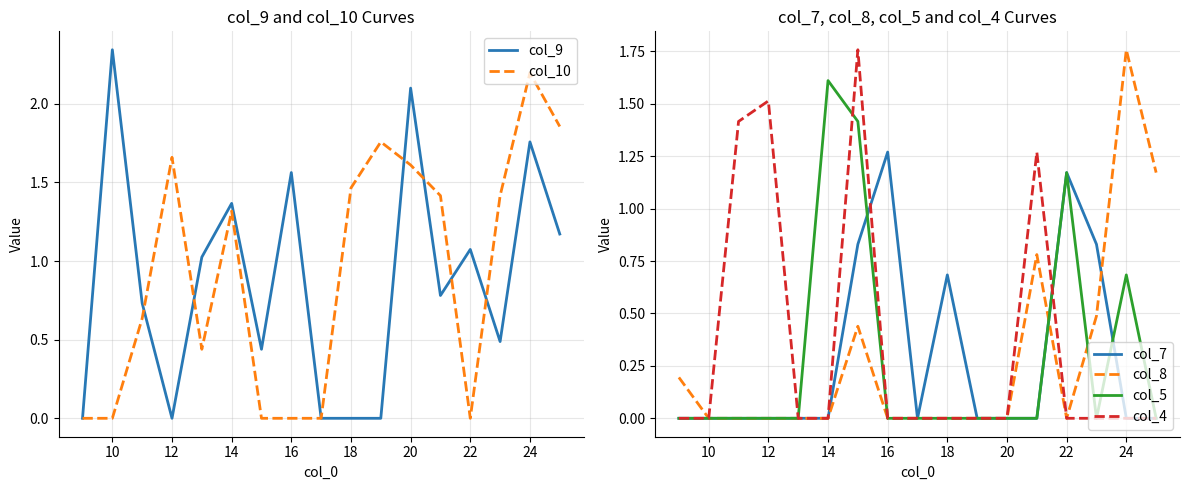

What is the label of the 16th point from the right?

10